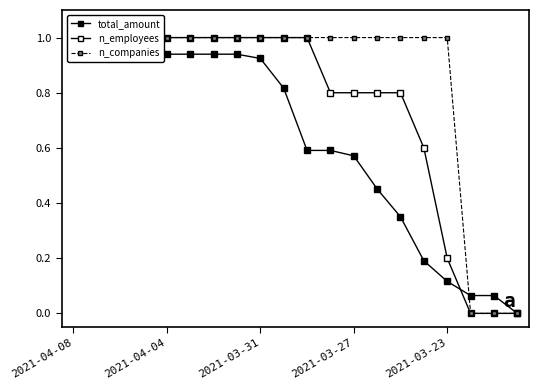

What is the label of the 19th point from the right?

2021-04-04